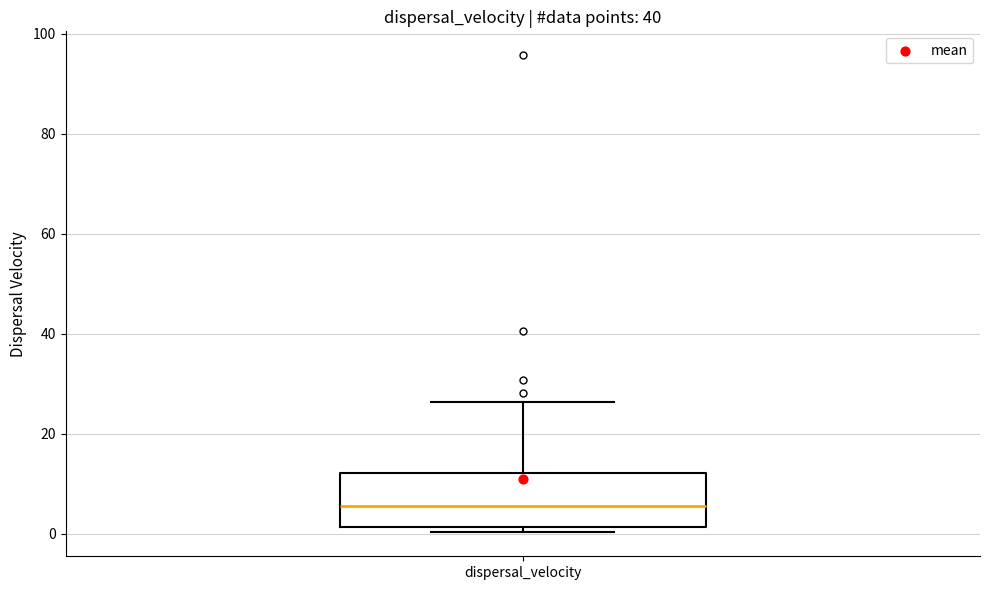

Read this box plot against the y-axis: the position of the median line, the range covered by the box, and the ends of both whiskers. The values are not printed on the chart, so give them approximately, as read against the axis.

median 6, box 2 to 12, whiskers 0 to 26